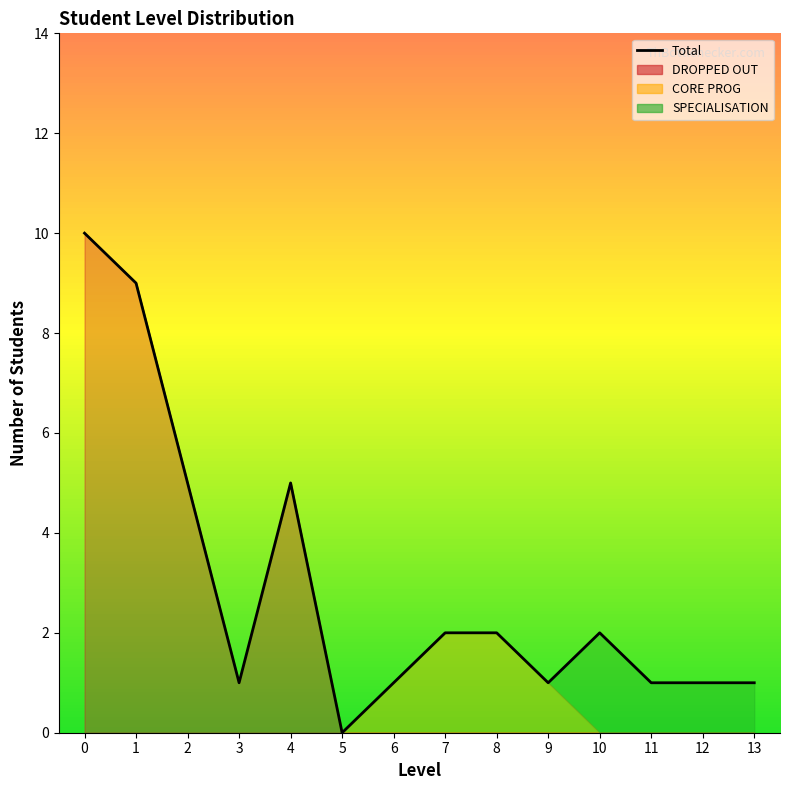

How many interior local valleys (lower than both neighbors) does the data have?

3